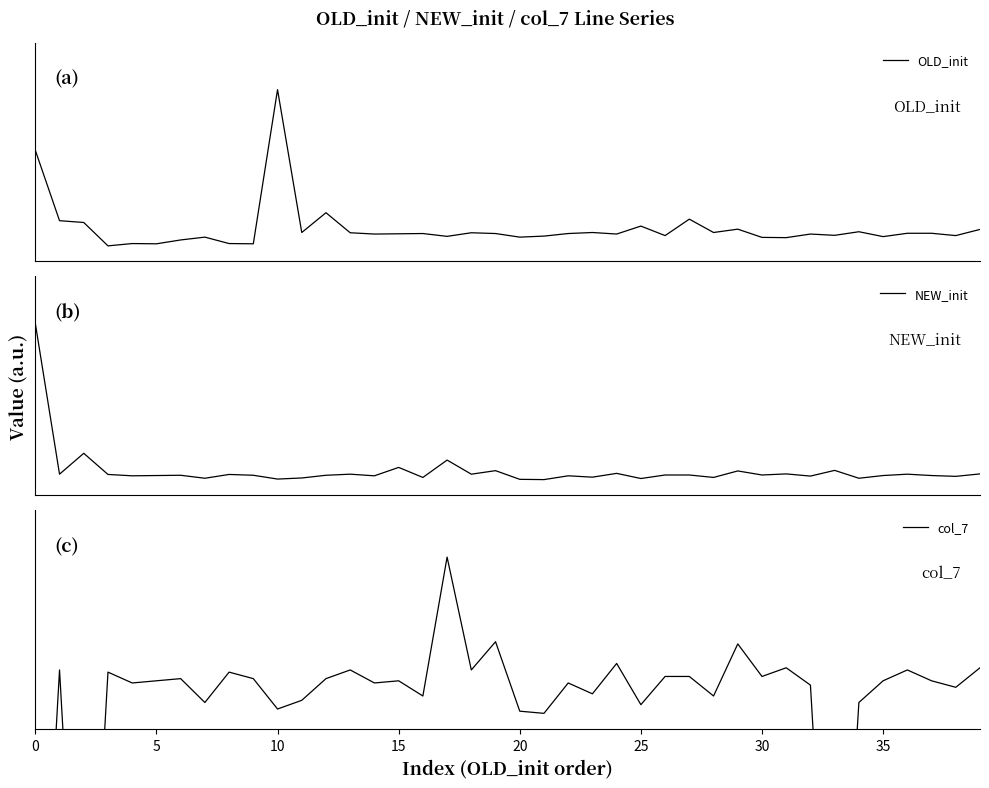

How many values in OLD_init are above zero?

39